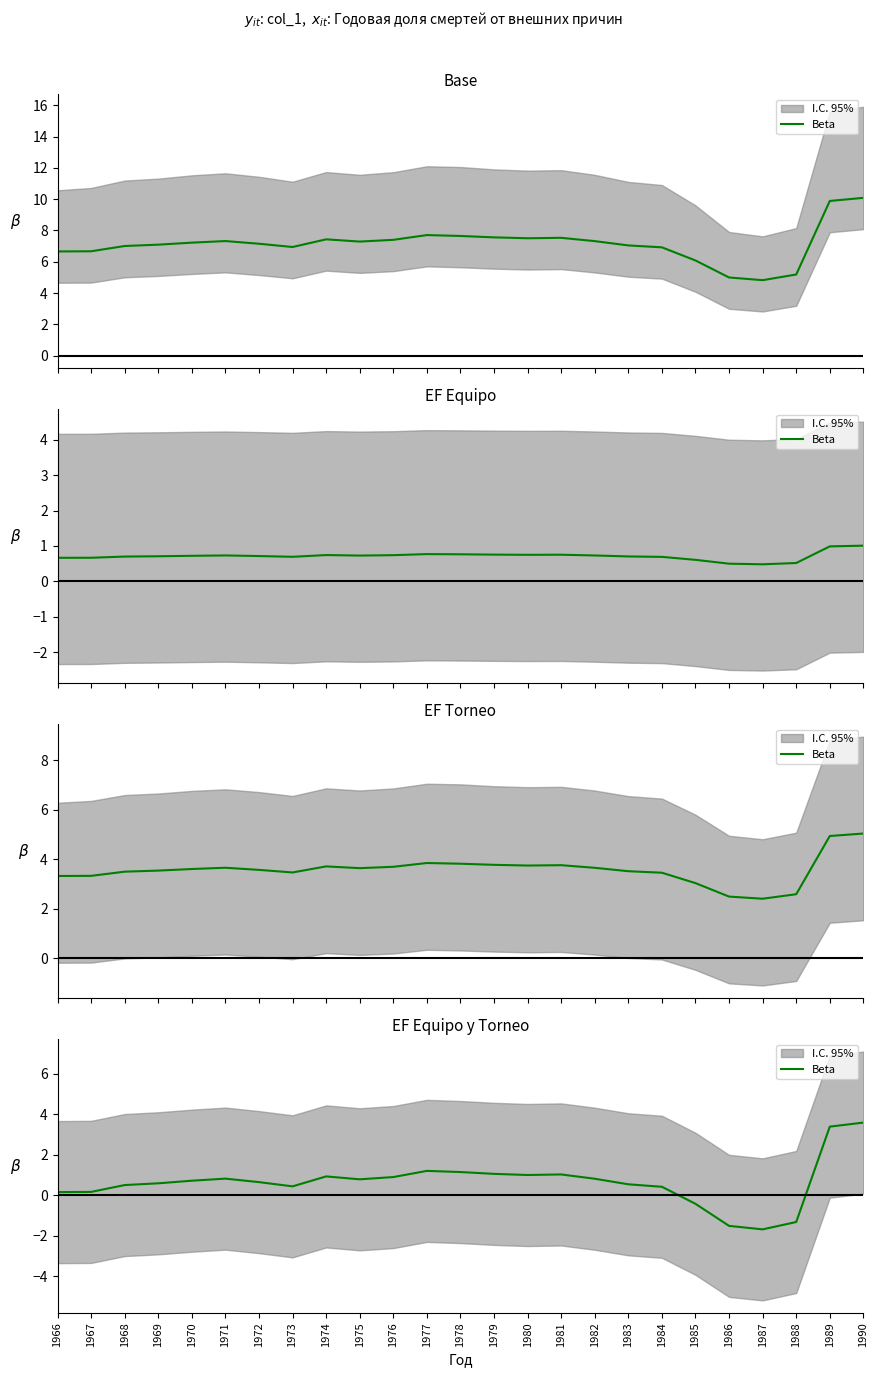

What is the change in value from 1974 to 1988?

-2.2